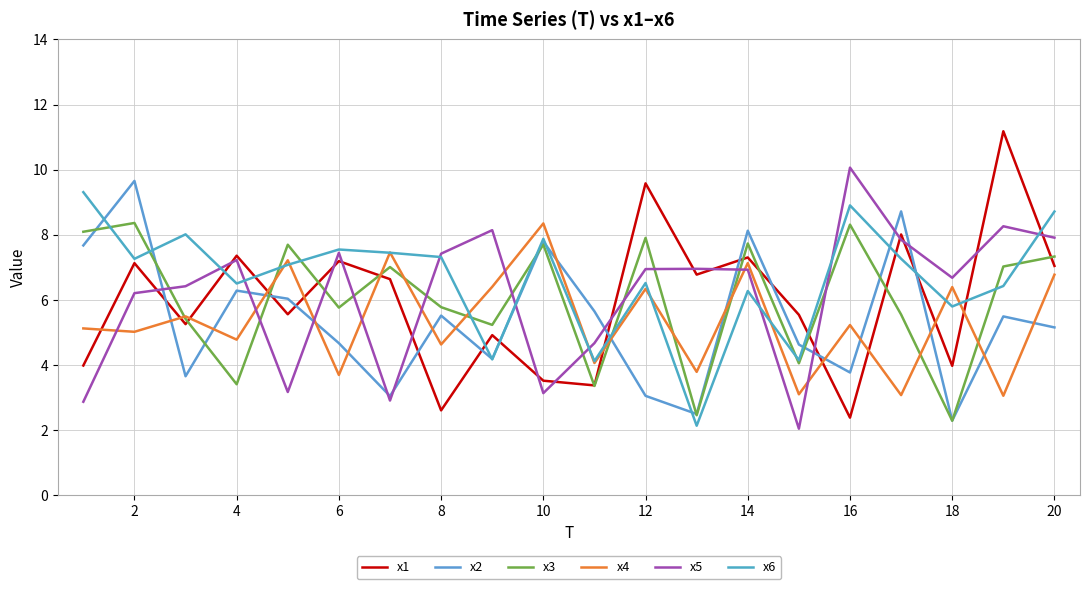

True or false: x2 has more than 1 points higher than both neighbors.

True